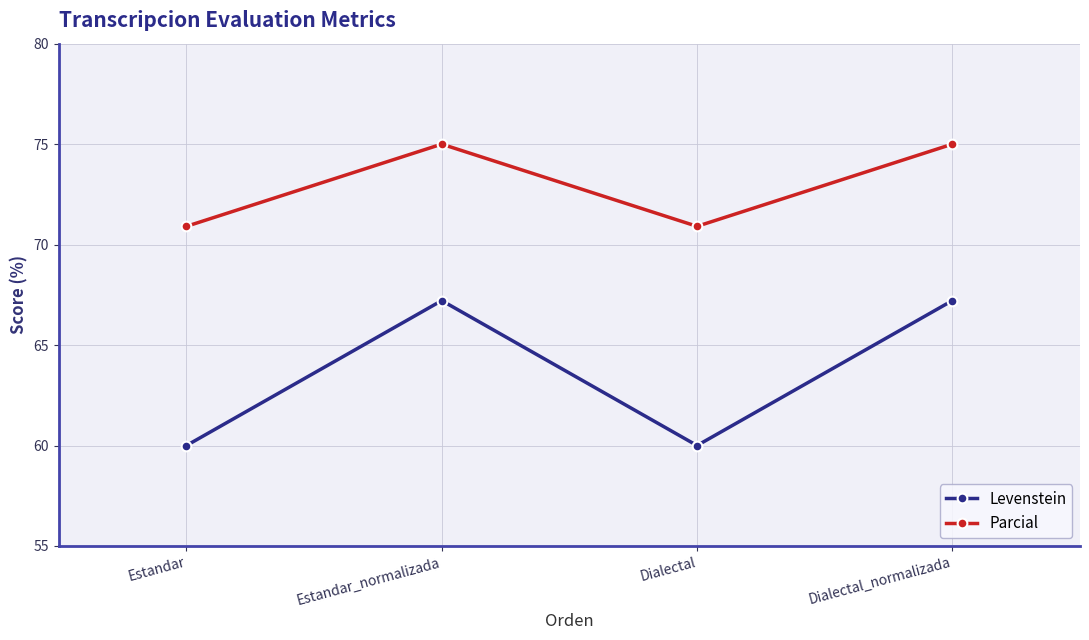

Is it true that Parcial equals 35.6 at Dialectal_normalizada?

False